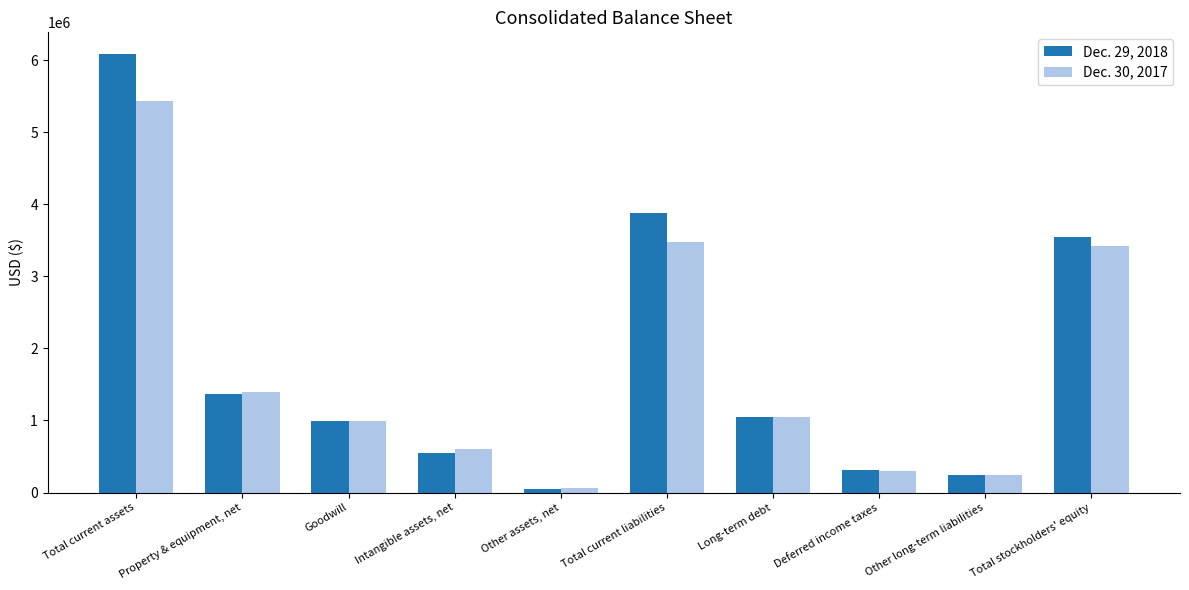

What is the sum of all Dec. 29, 2018 values?

18081296